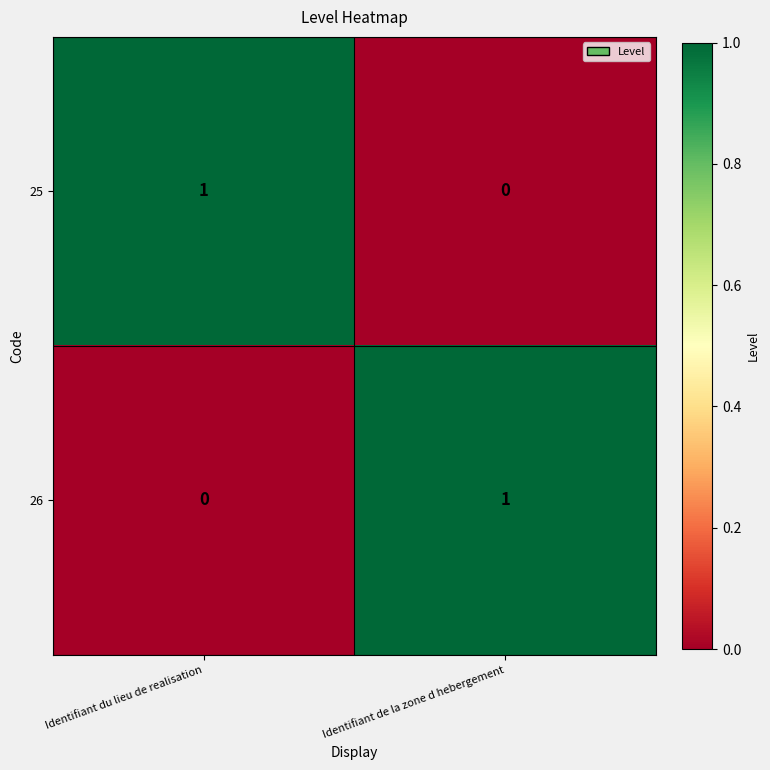

At which label does 25 reach its minimum?

Identifiant de la zone d hebergement